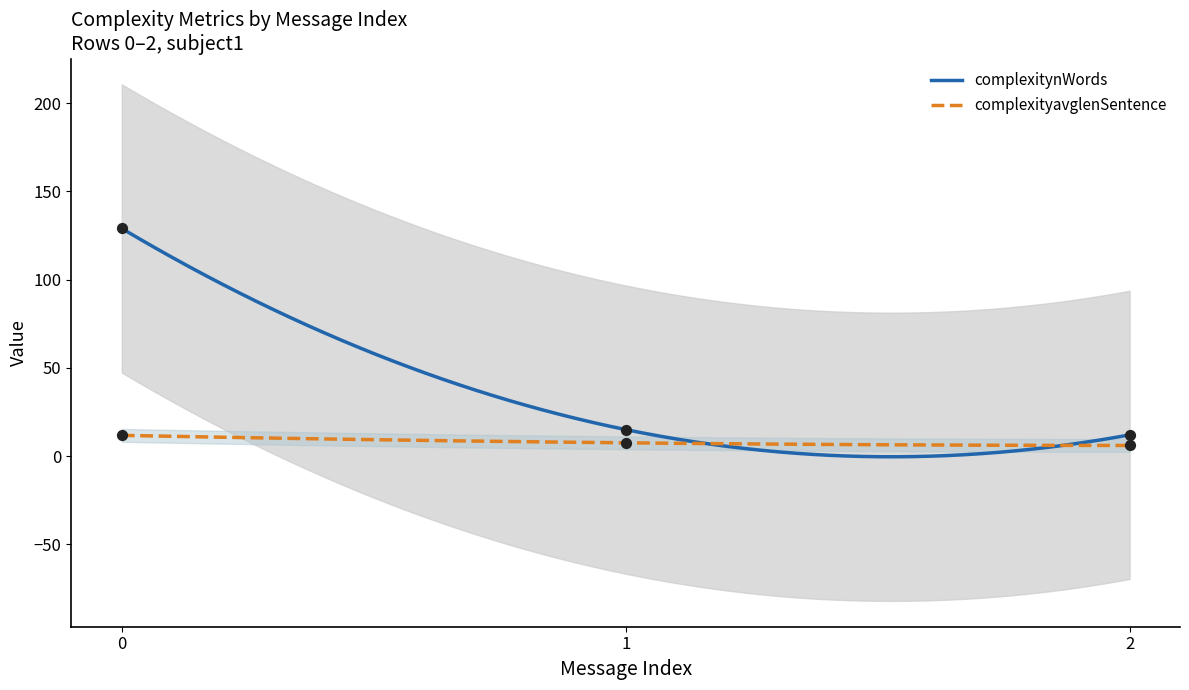

What is the maximum value for complexityavglenSentence?

11.7